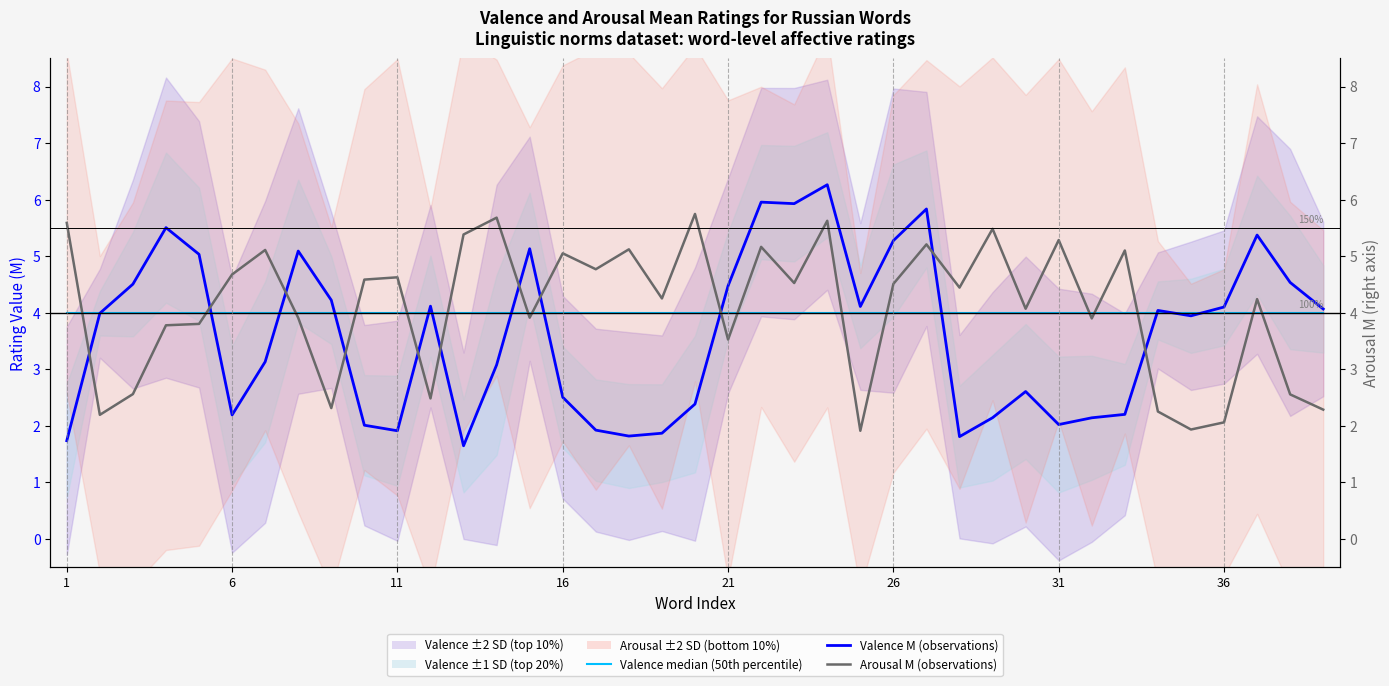

What is the sum of all Arousal M (observations) values?

159.6